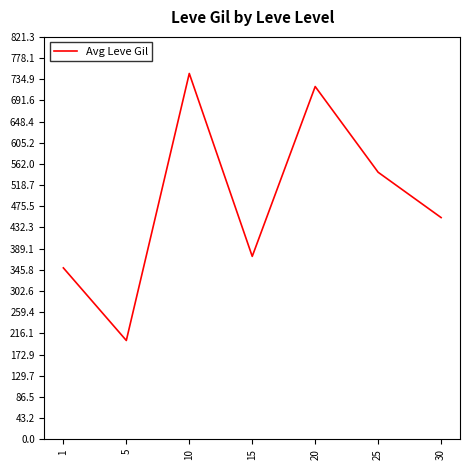

True or false: the data shows 224.9 at 20.

False